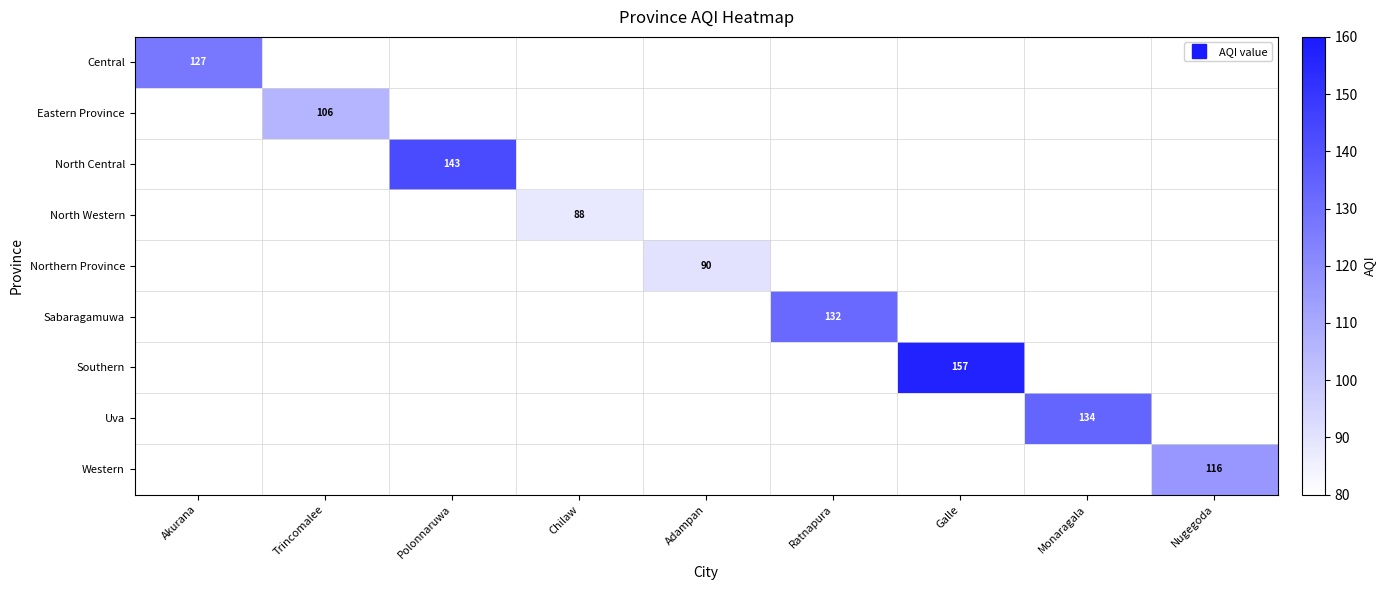

What is the difference between the highest and lowest values at Polonnaruwa?

143